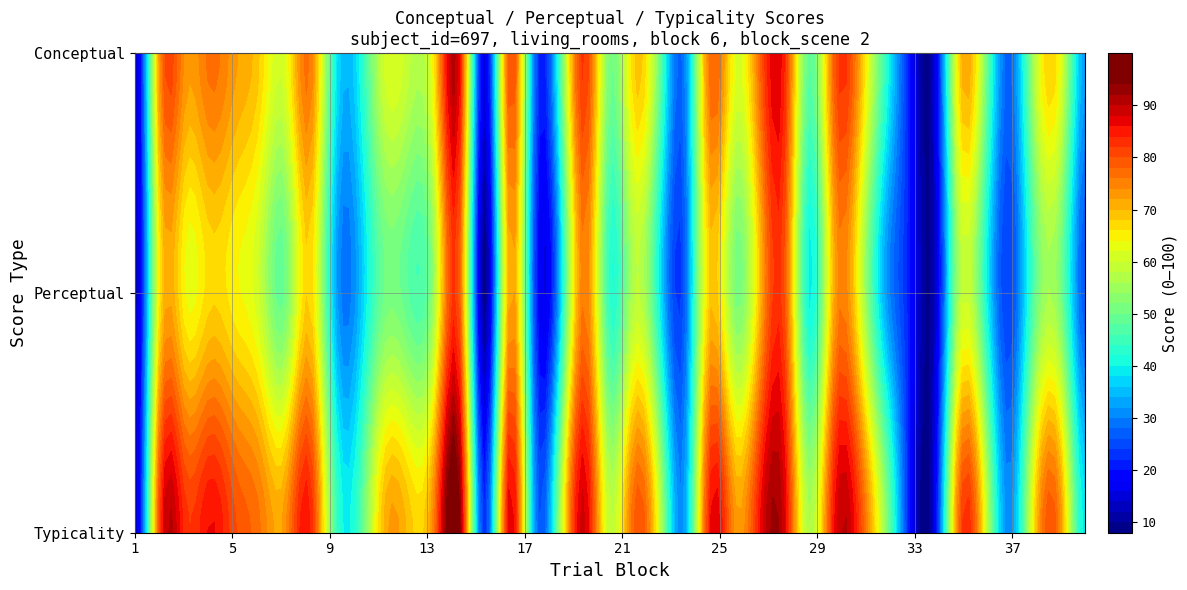

At how many categories does at least one series exceed 34?

32